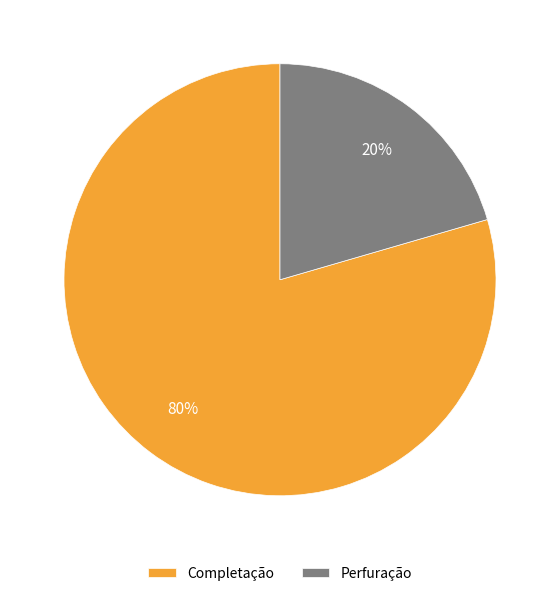

Between Perfuração and Completação, which is larger?

Completação